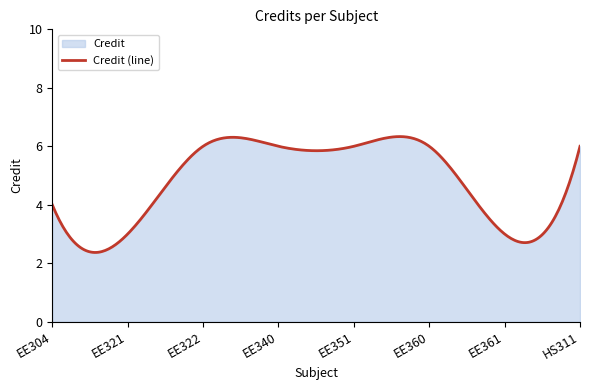

Which has a higher value, EE360 or EE351?

EE360